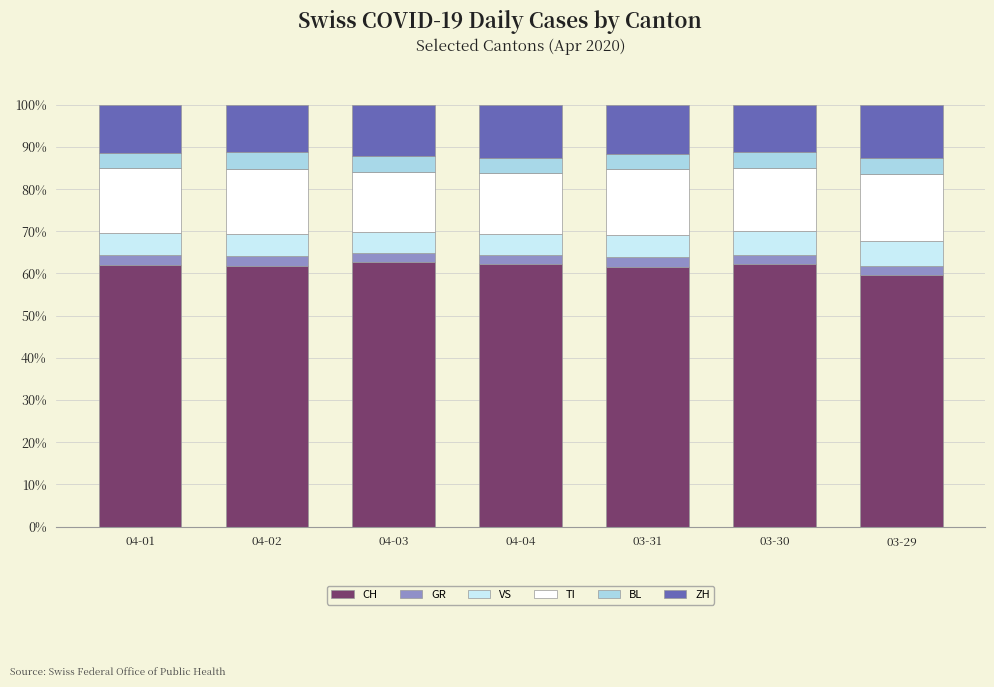

What is the highest value of the CH series?

62.7